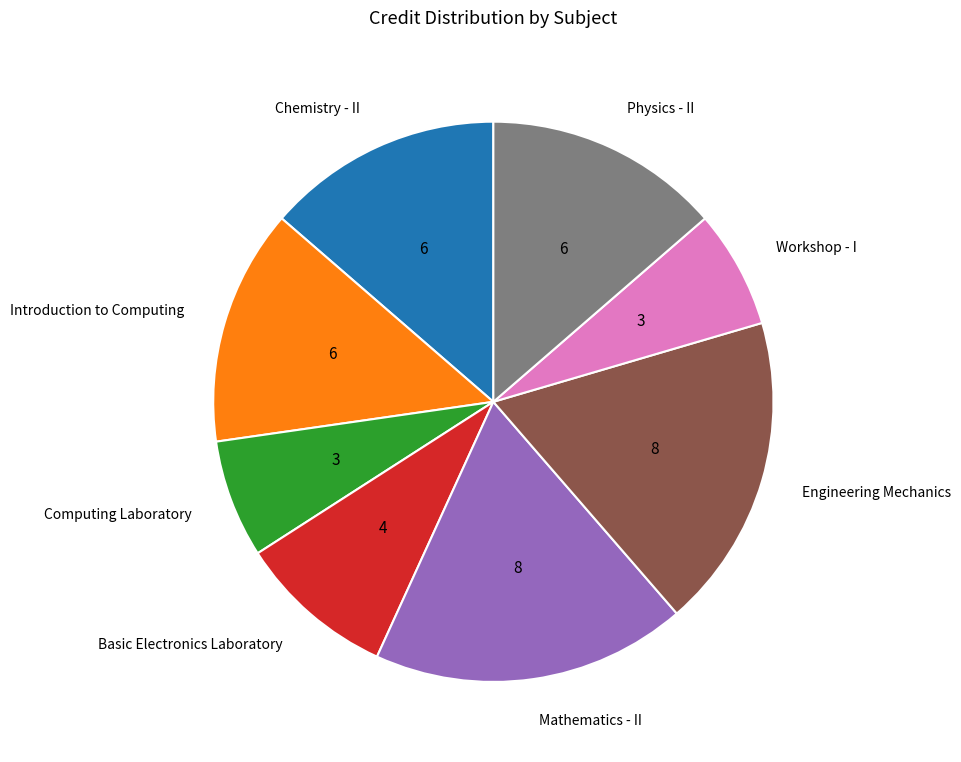

How many segments does this pie chart have?

8